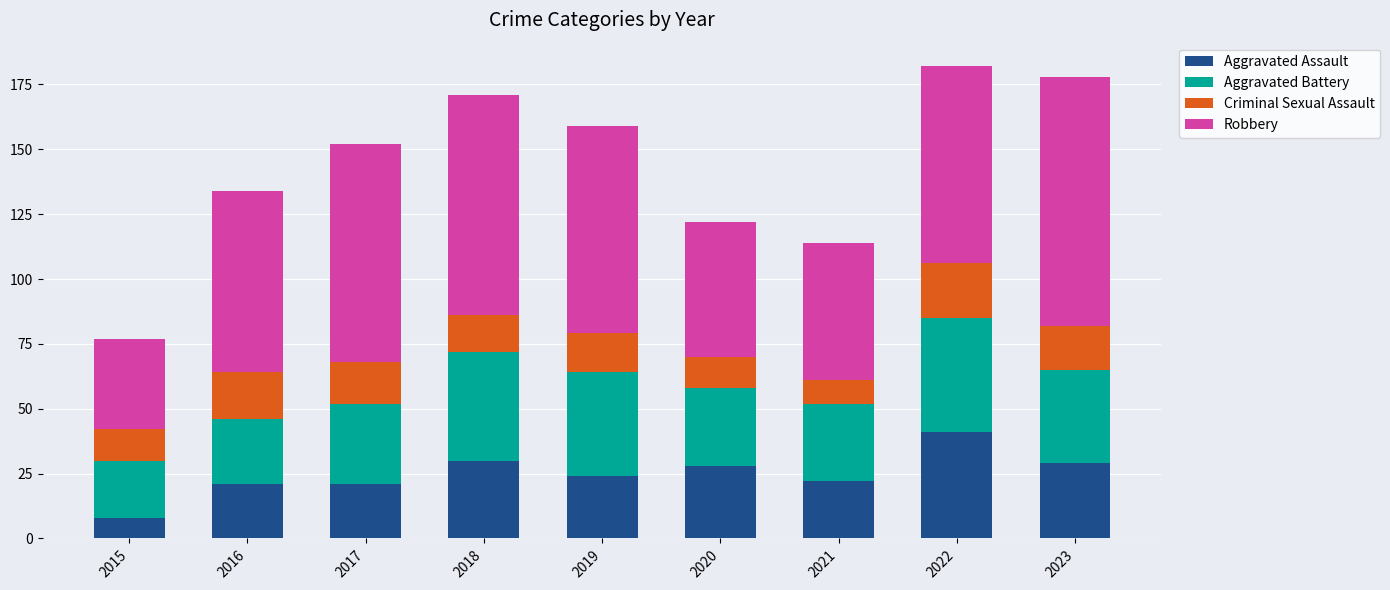

What is the average value of the Aggravated Assault series?

25